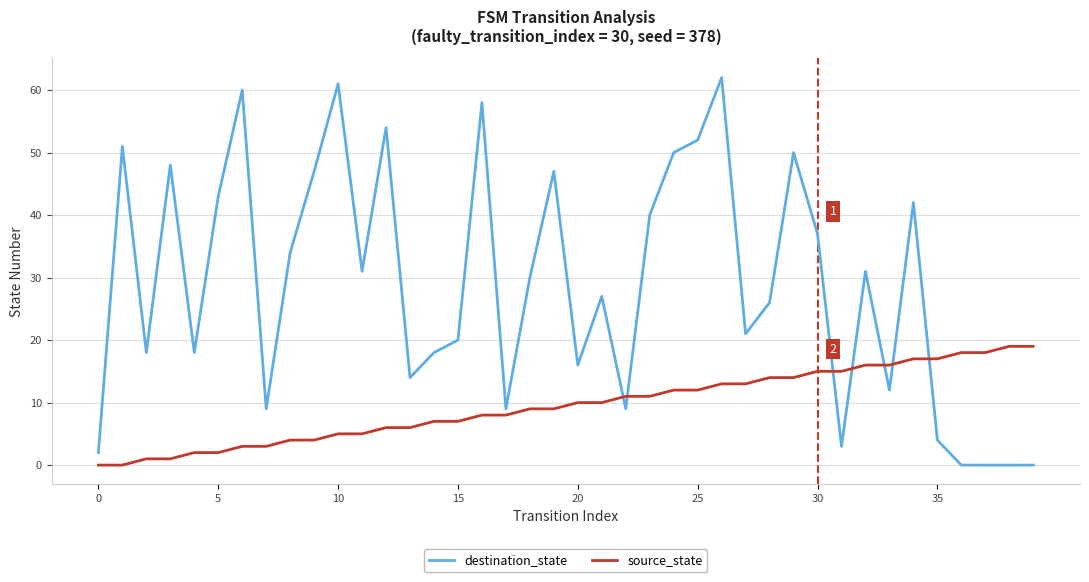

What is the difference between the maximum and minimum values in the source_state series?

19